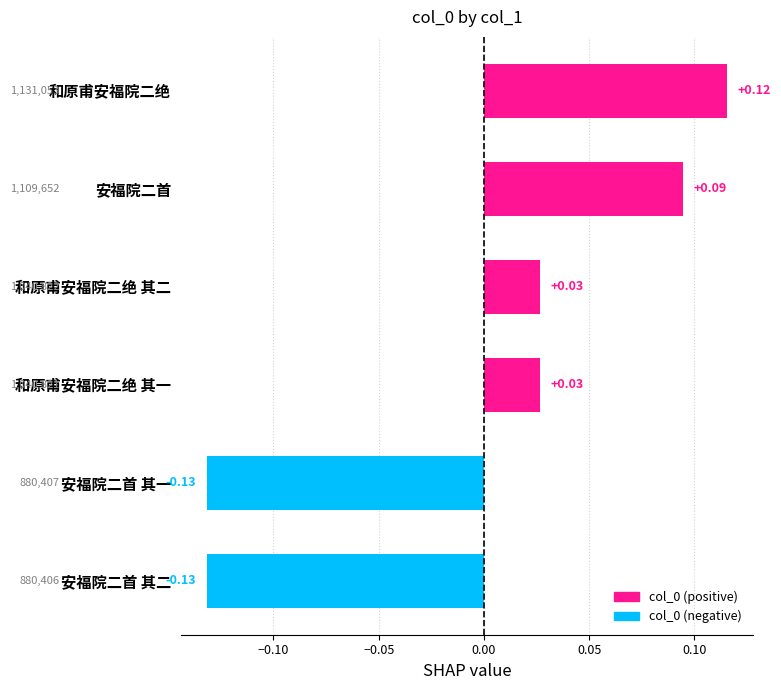

Between 和原甫安福院二绝 and 和原甫安福院二绝 其二, which is larger?

和原甫安福院二绝